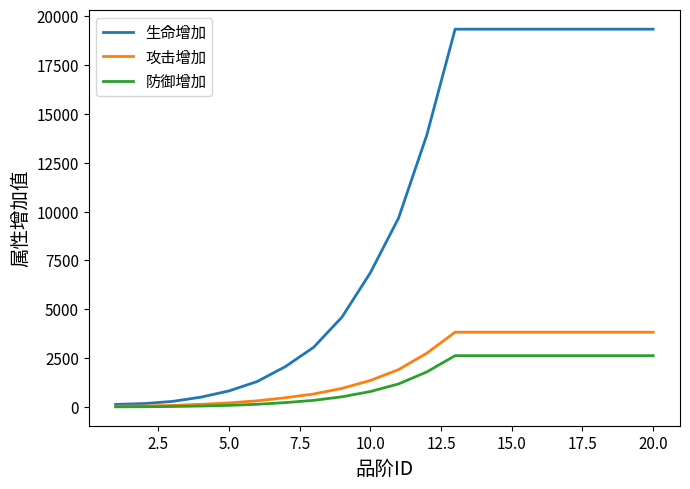

What is the minimum value shown in the chart?

13